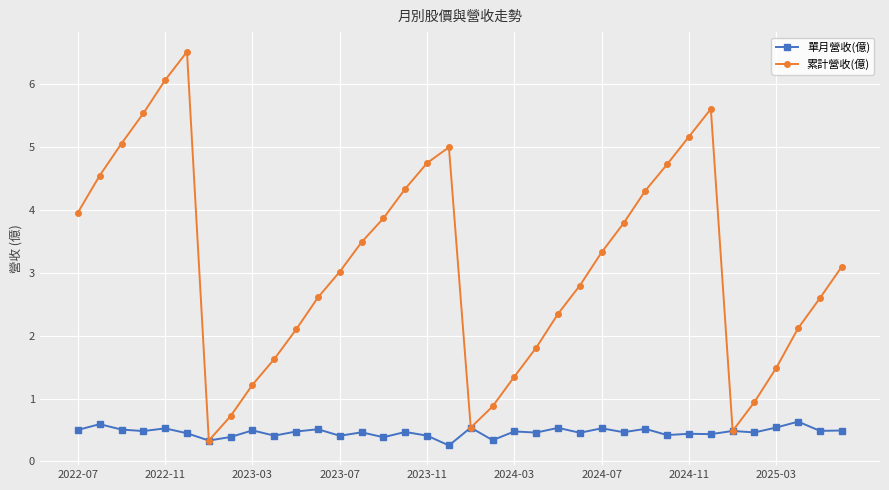

True or false: 單月營收(億) has more than 2 interior local peaks.

True